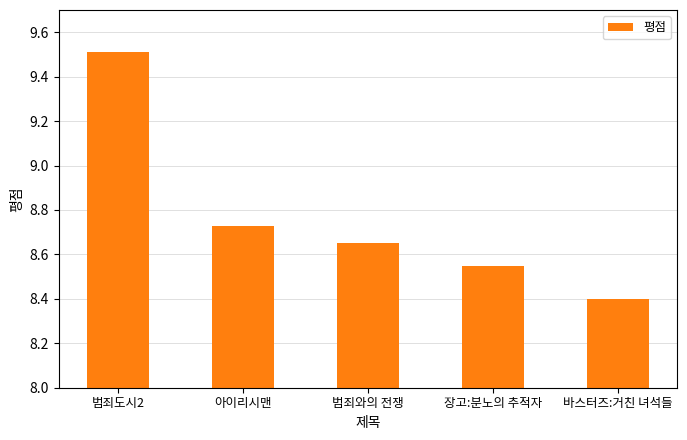

List the labels in order of value, smallest first.

바스터즈:거친 녀석들, 장고:분노의 추적자, 범죄와의 전쟁, 아이리시맨, 범죄도시2